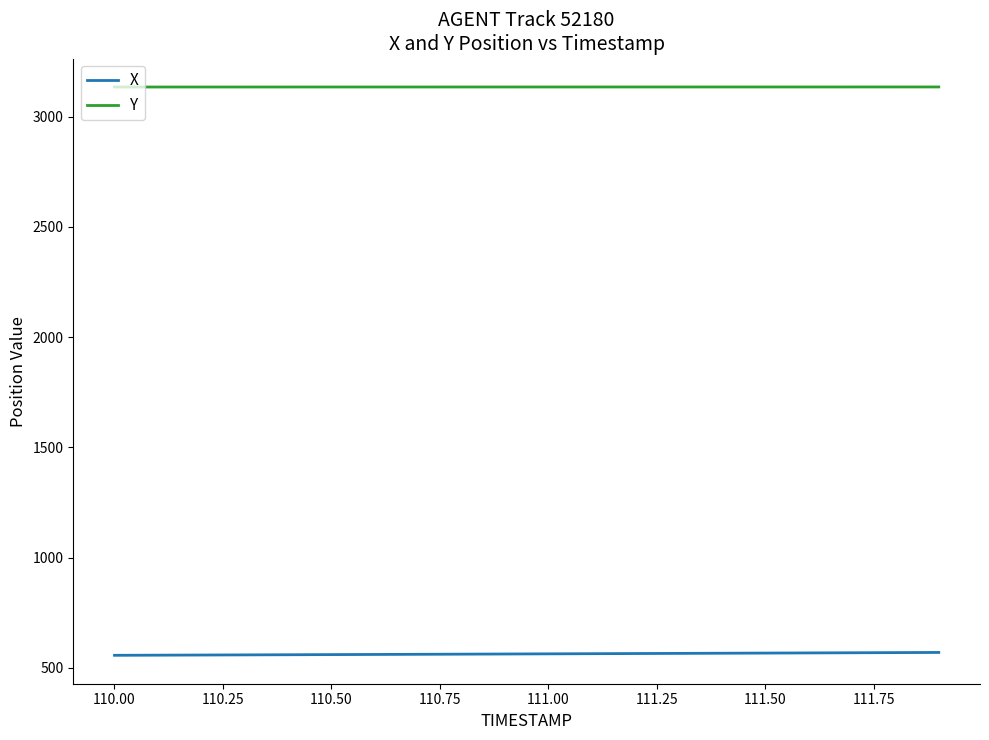

True or false: X and Y intersect in this chart.

False